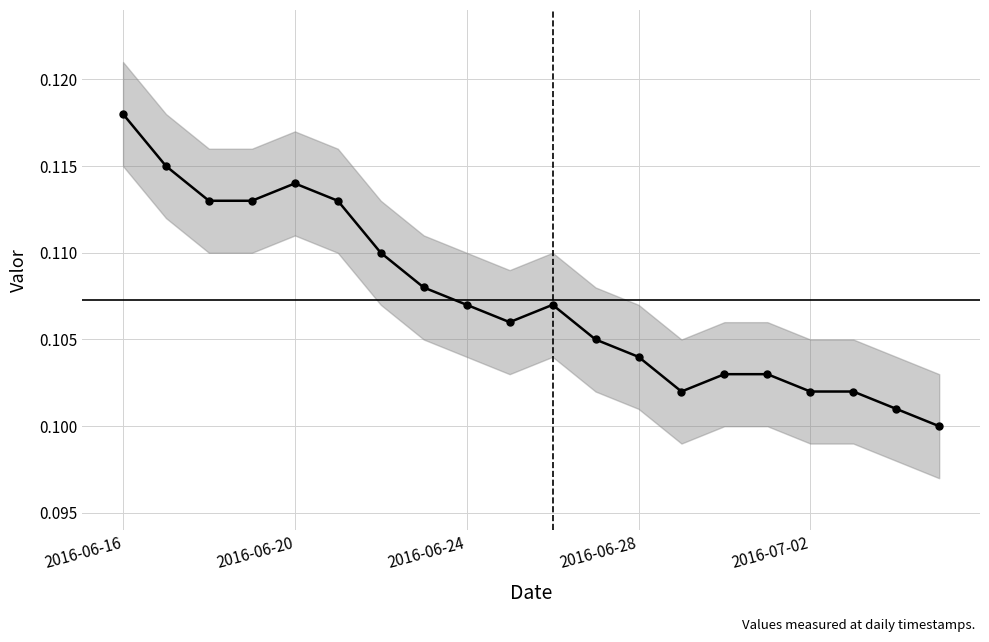

At which category does the chart reach its peak across all series?

2016-06-16